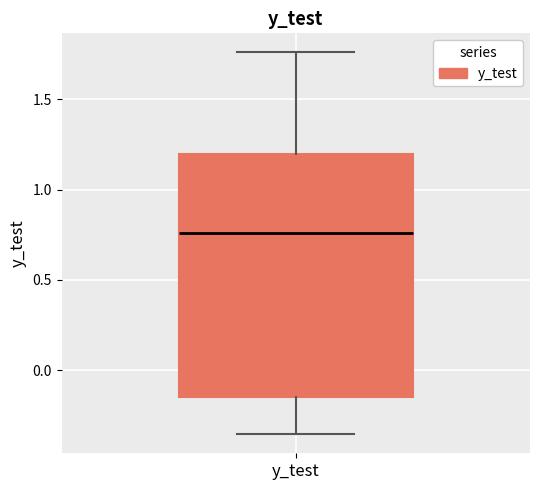

Transcribe this box plot: give where the median line is, the range the box spans, and where the two whiskers end, as read against the y-axis. The values are not printed on the chart, so give them approximately, as read against the axis.

median 0.75, box -0.15 to 1.20, whiskers -0.35 to 1.75